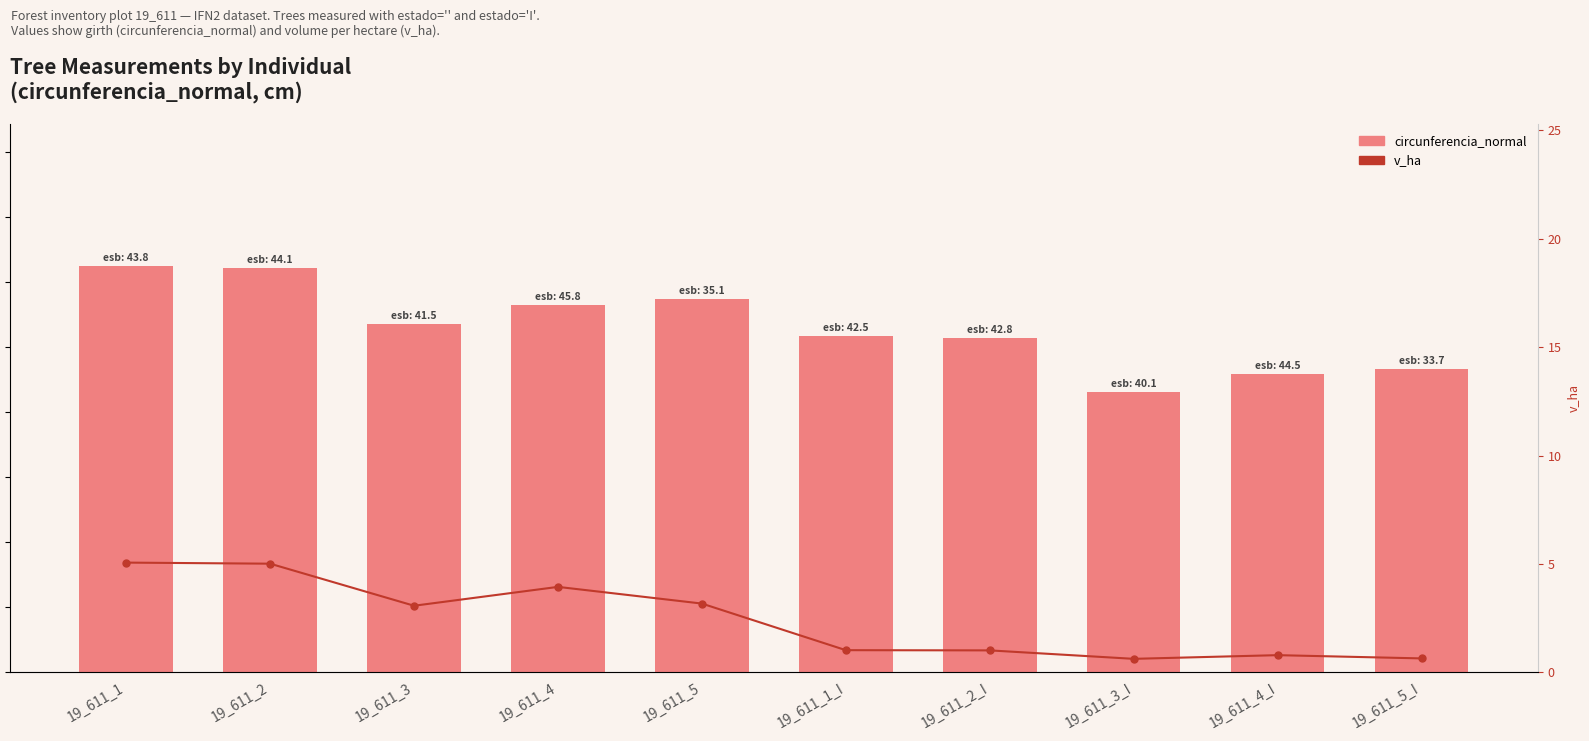

How many series are shown in this chart?

2